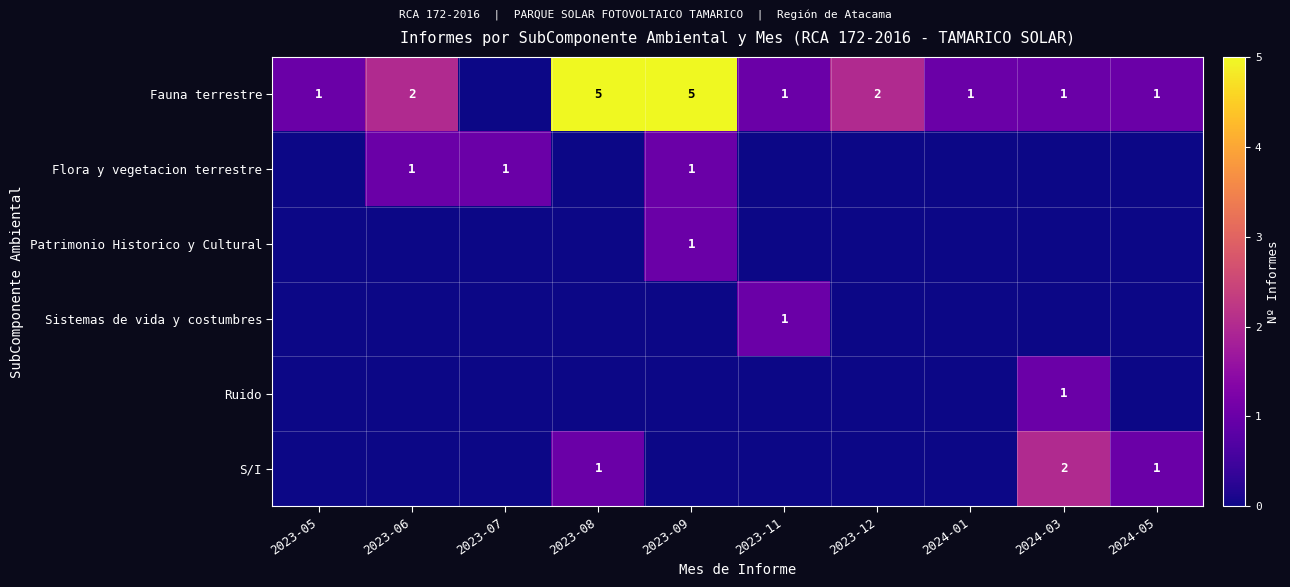

True or false: Fauna terrestre has a value of 5 at 2023-08.

True